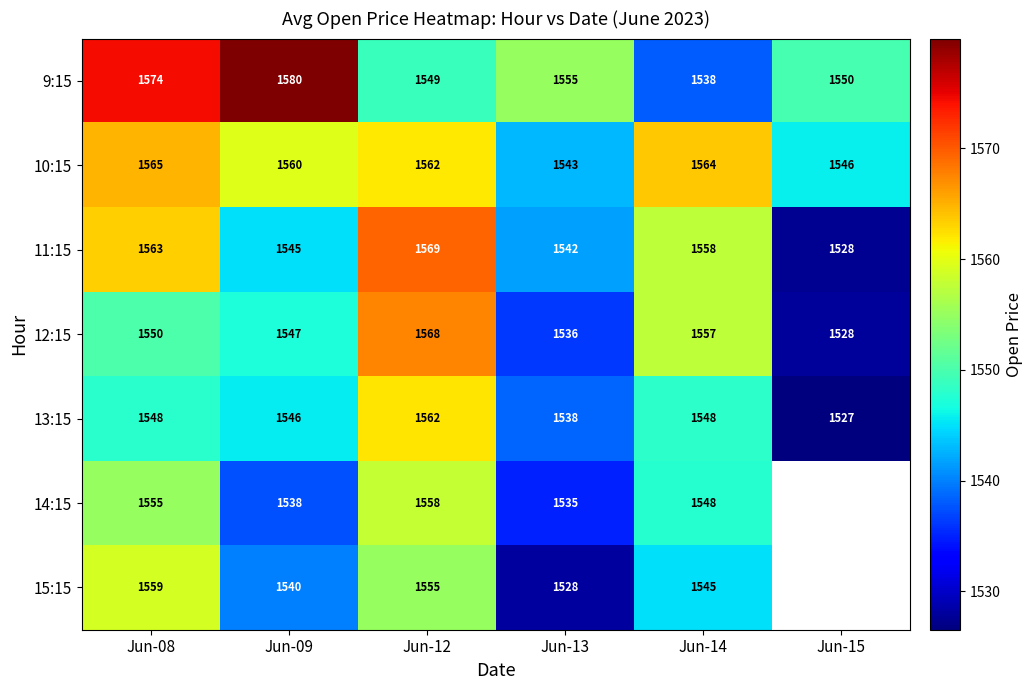

How many series are shown in this chart?

7